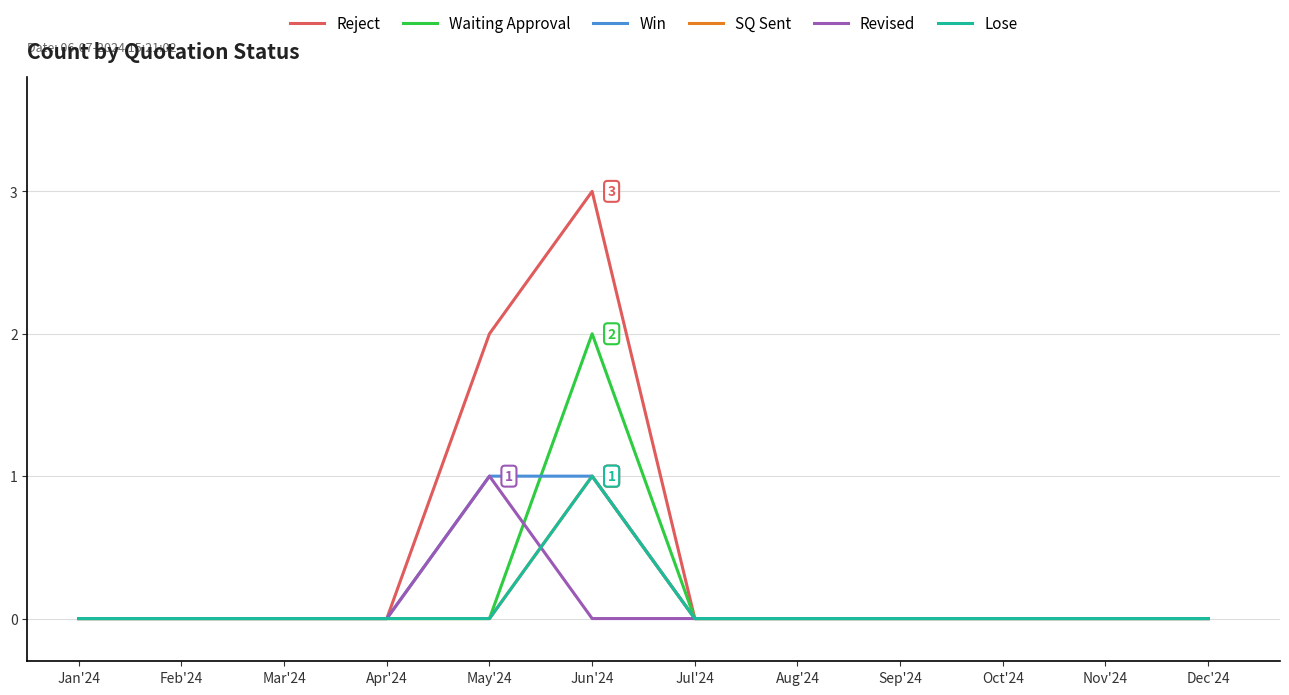

What position from the left is Dec'24?

12